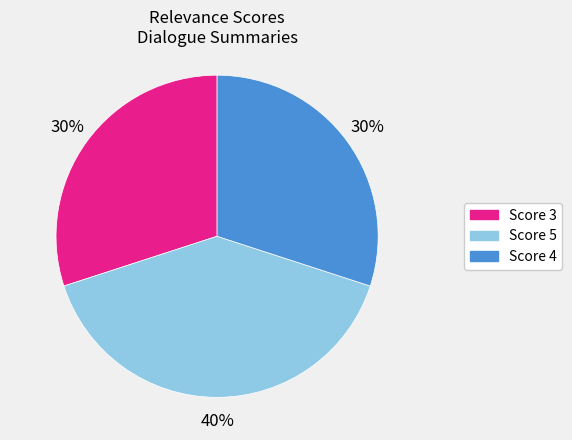

To the nearest percent, what is the combined percentage of Score 3 and Score 5?

70%